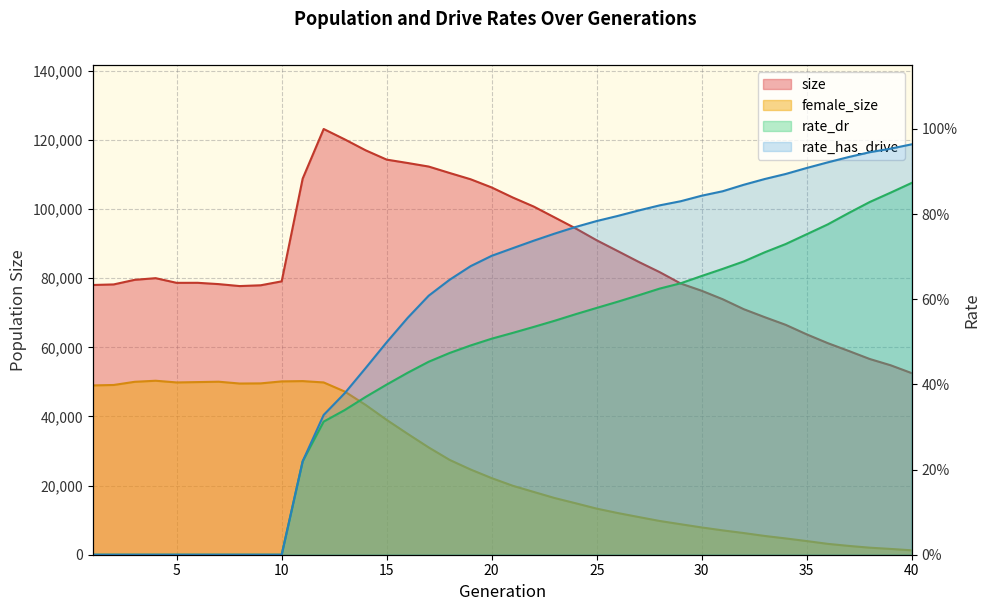

What is the sum of the size values at 15 and 35?

178064.0